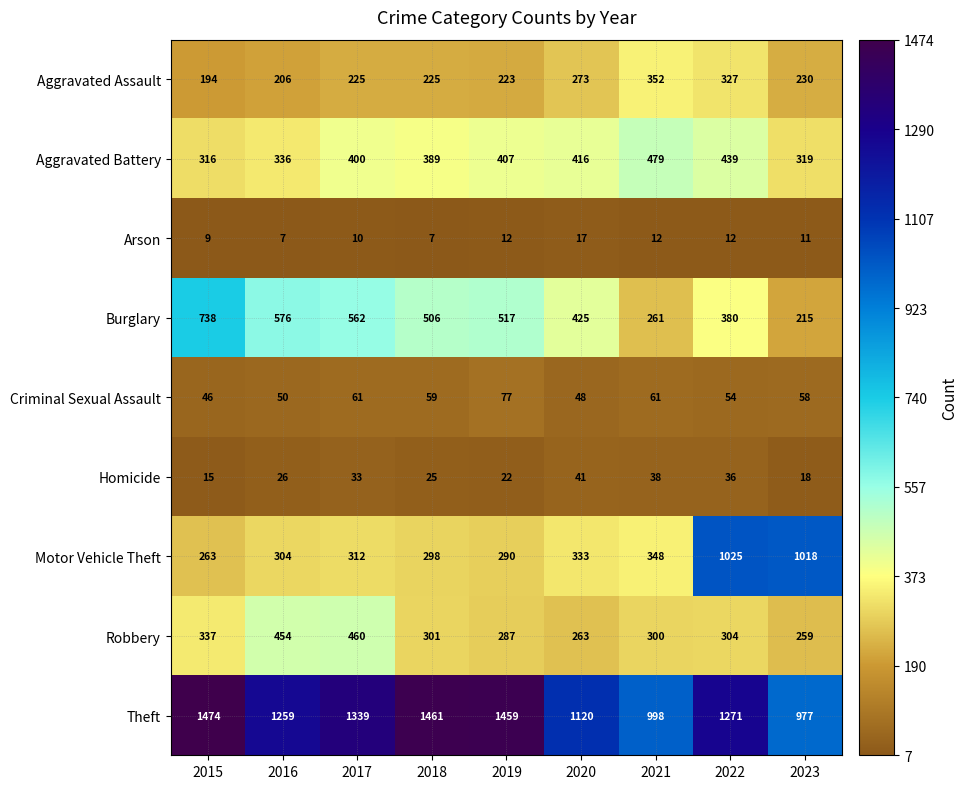

Where does the Criminal Sexual Assault series first go above 58?

2017